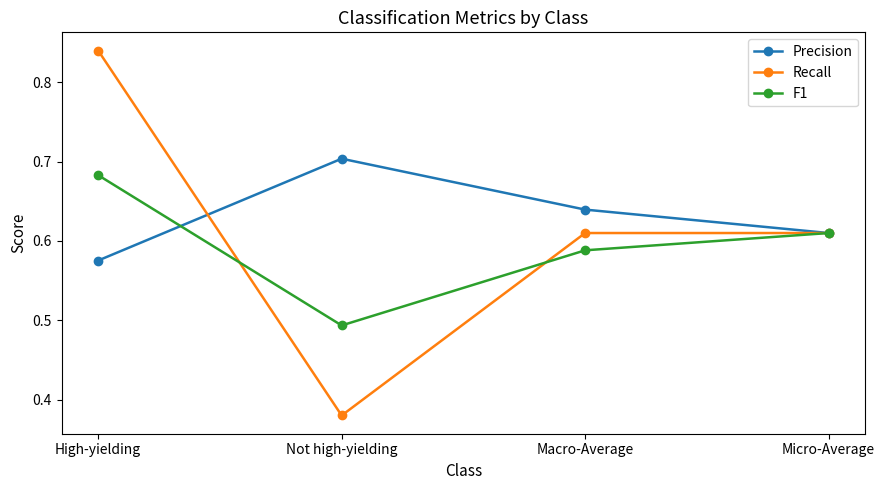

Is it true that Precision equals 1.0 at High-yielding?

False